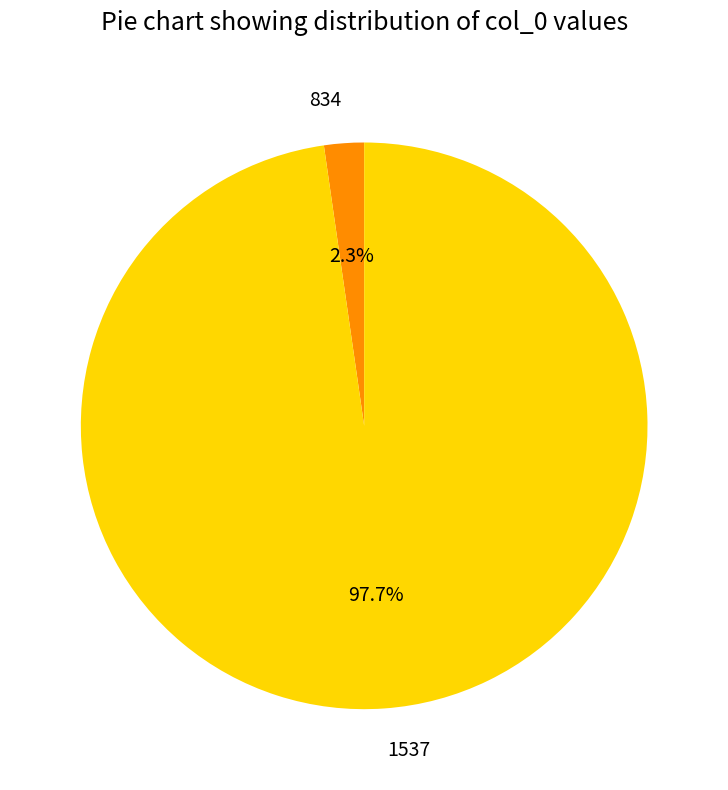

How many slices are in this pie chart?

2